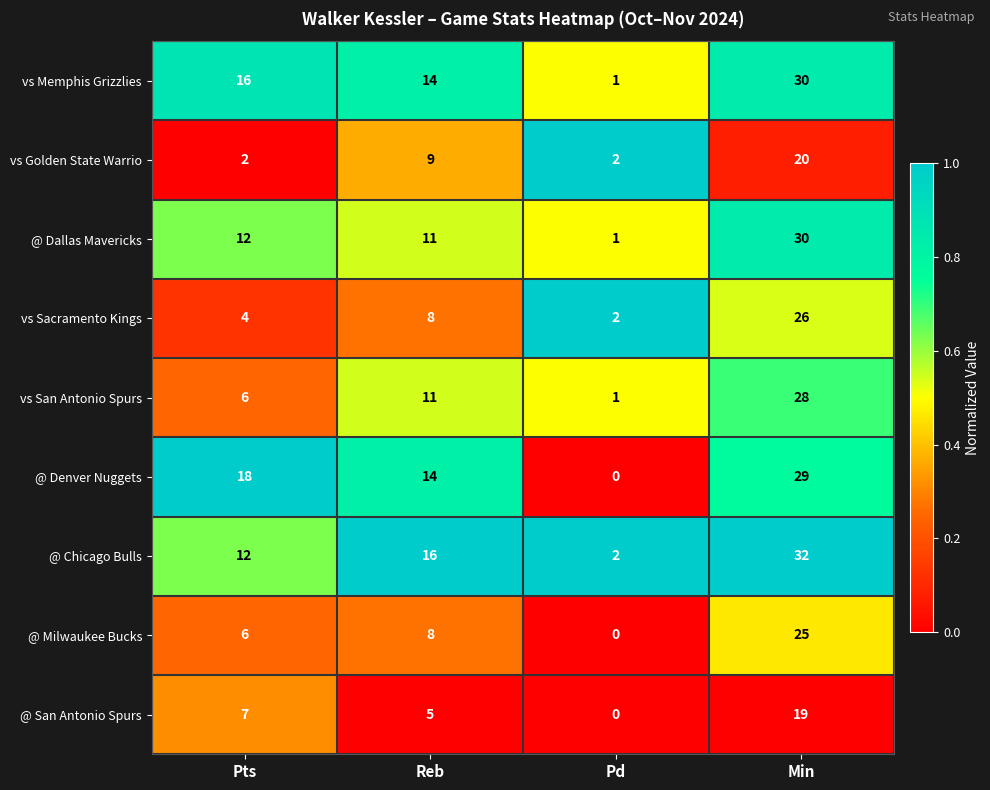

Which series changed the most between Pts and Pd?

@ Denver Nuggets